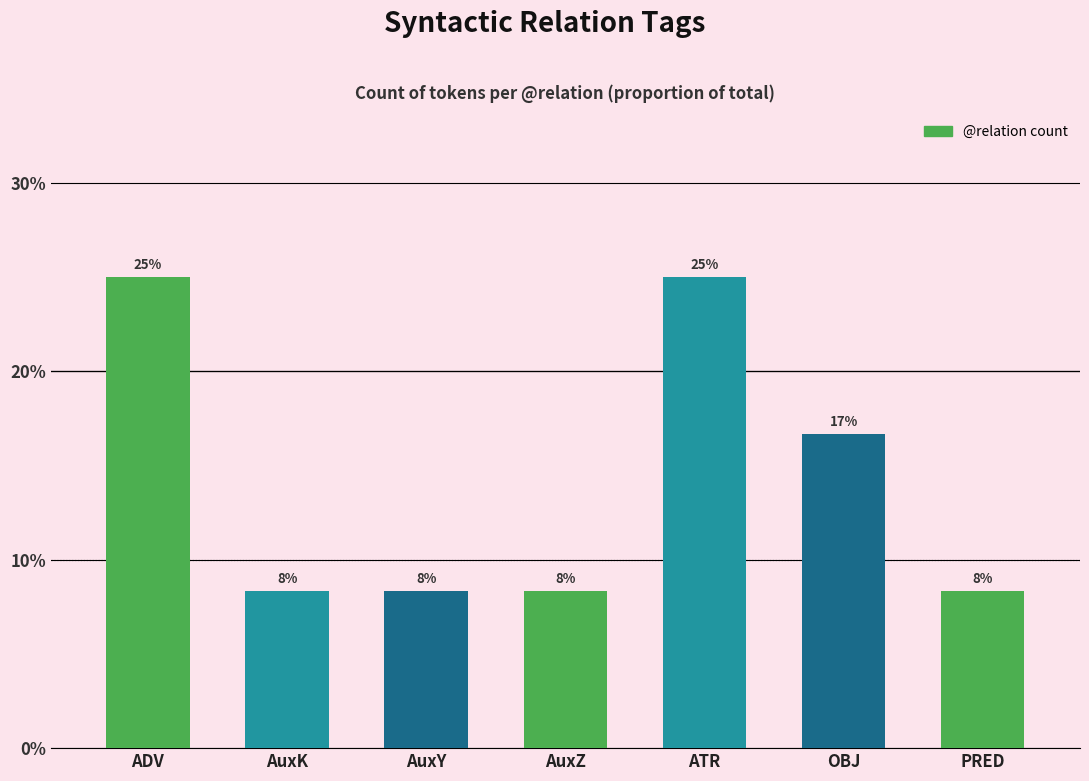

Is it true that the value at ATR is 25.0?

True